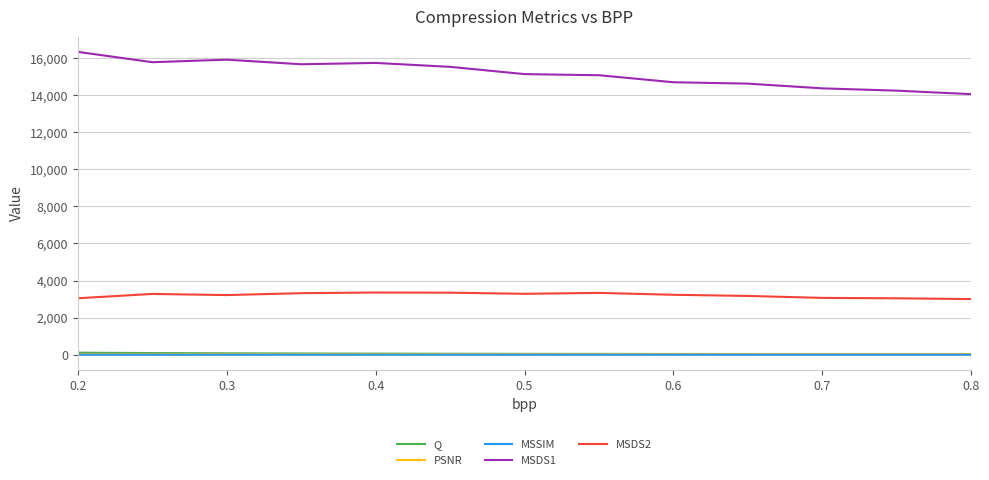

What is the difference between the maximum and second lowest values in the MSSIM series?

0.2